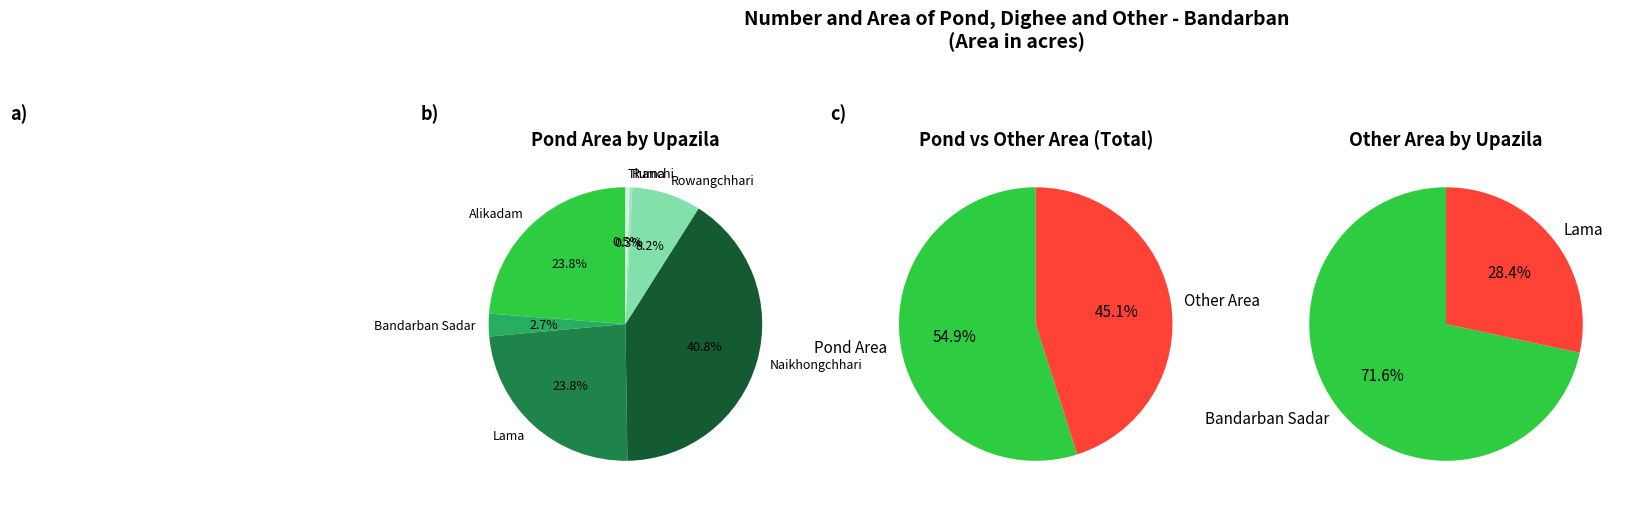

Do Alikadam and Thanchi together represent more than half of the pie?

No